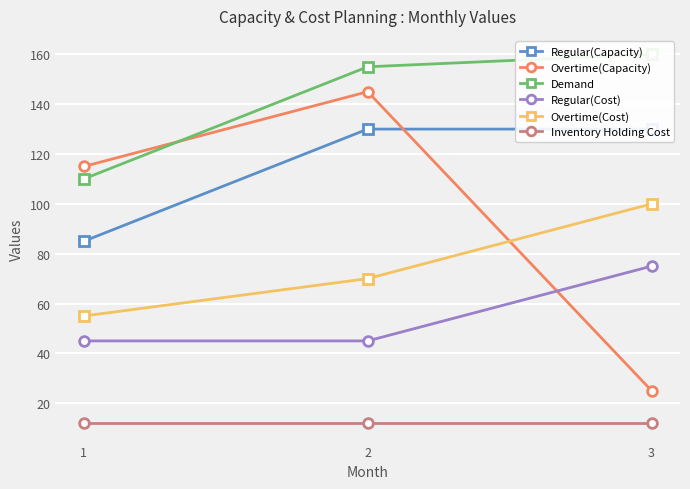

List the series in order of their overall mean, highest first.

Demand, Regular(Capacity), Overtime(Capacity), Overtime(Cost), Regular(Cost), Inventory Holding Cost